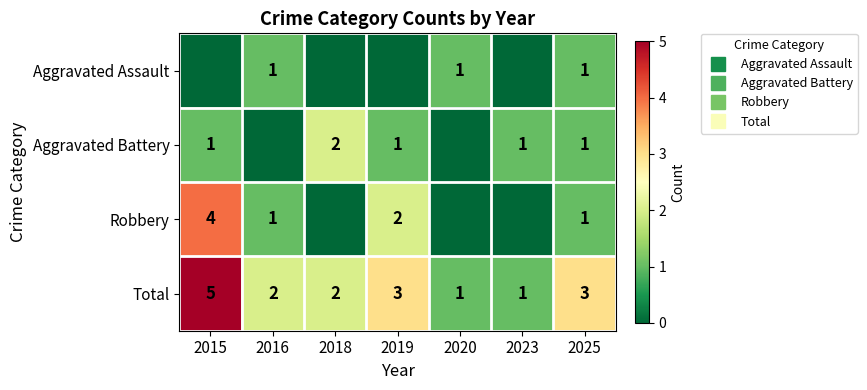

At how many categories does at least one series exceed 1?

5